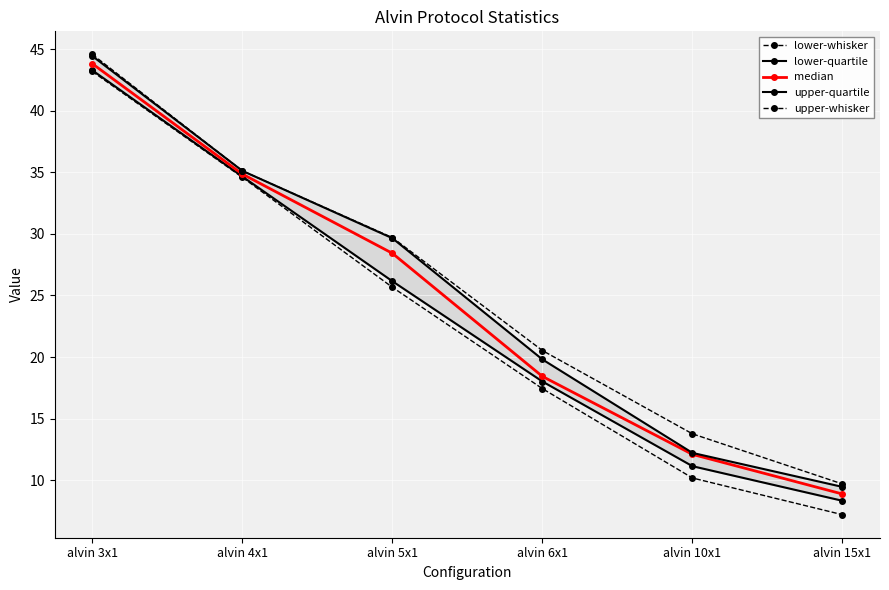

Is it true that upper-whisker equals 29.7 at alvin 5x1?

True